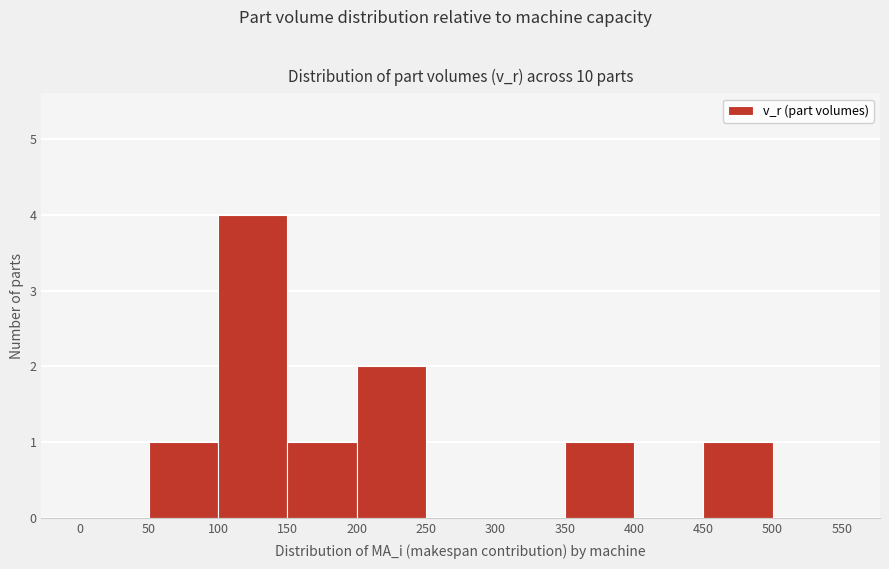

How tall is the bar that spans 450 to 500 on the x-axis? The values are not printed on the chart, so give them approximately, as read against the axis.

1